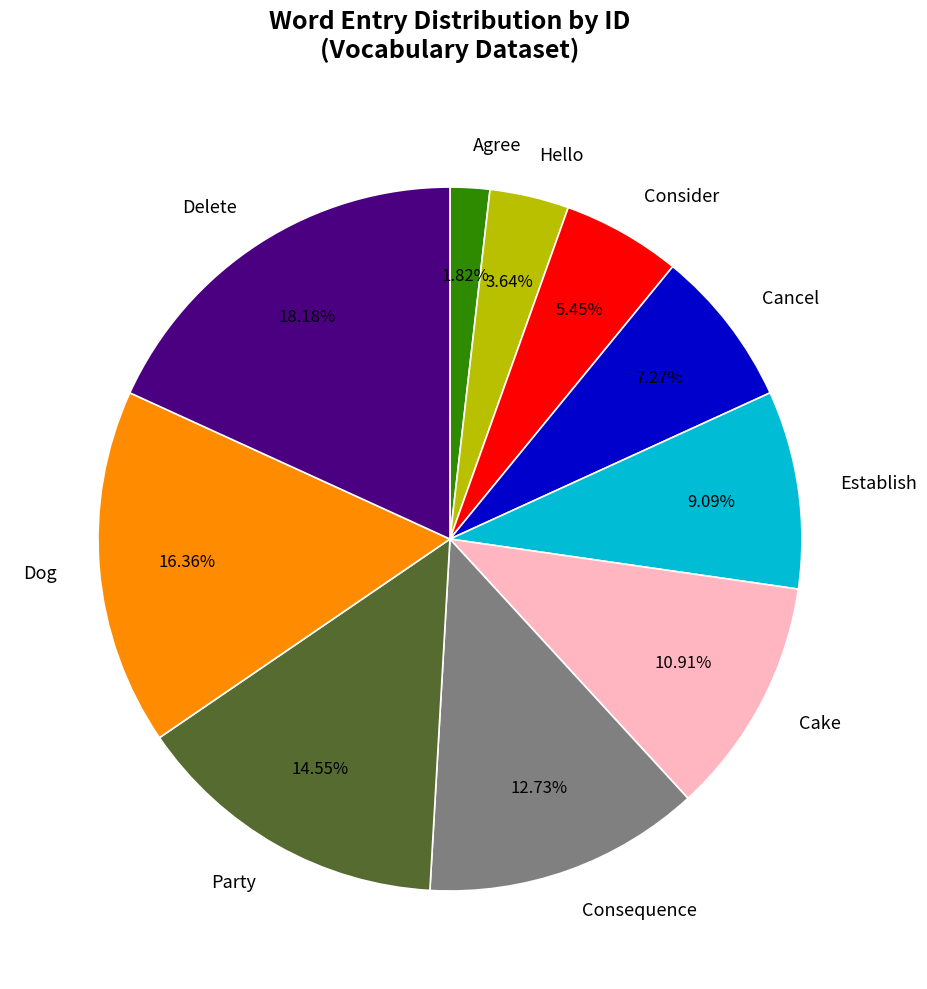

How many segments does this pie chart have?

10